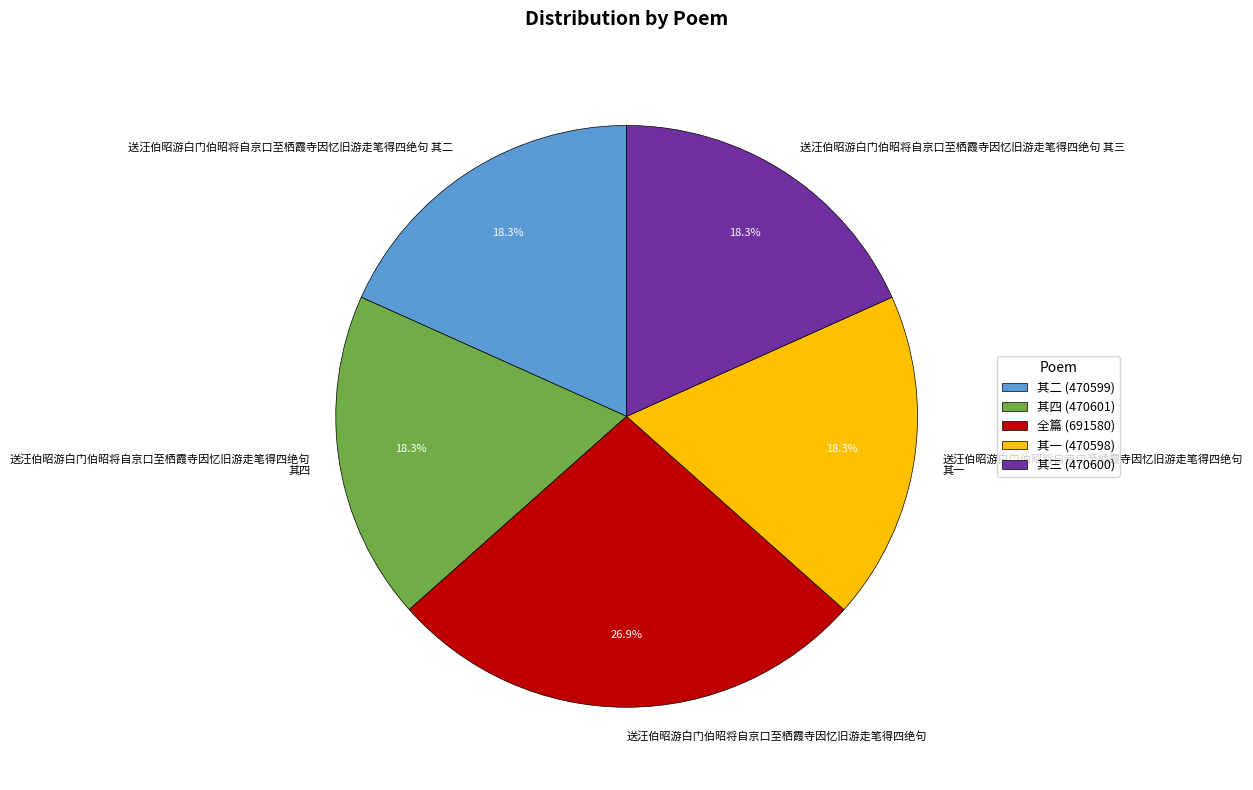

Is 送汪伯昭游白门伯昭将自京口至栖霞寺因忆旧游走笔得四绝句 其四 the majority of the pie?

No